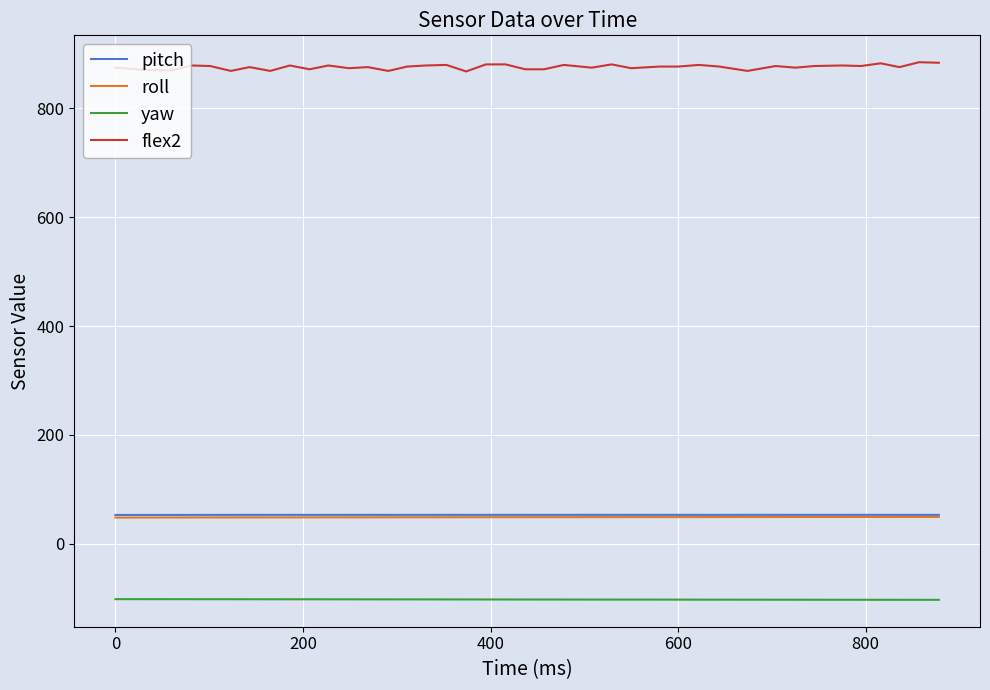

Which series has the largest range (max minus min)?

flex2